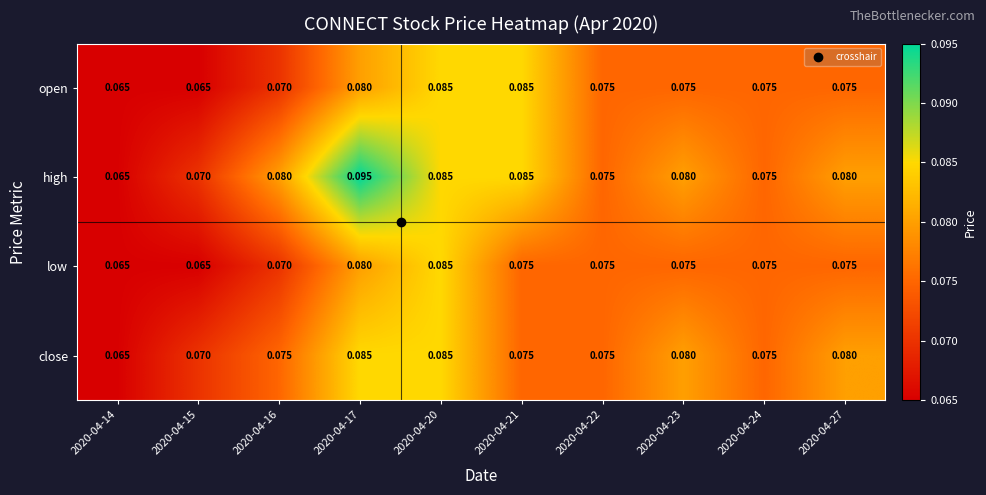

Which series has the largest range (max minus min)?

high